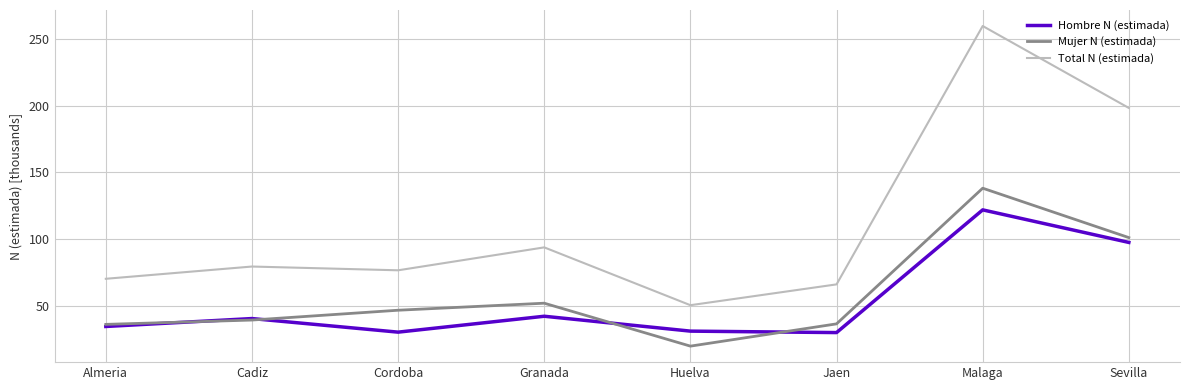

Read the Mujer N (estimada) value at Cadiz.

39.1